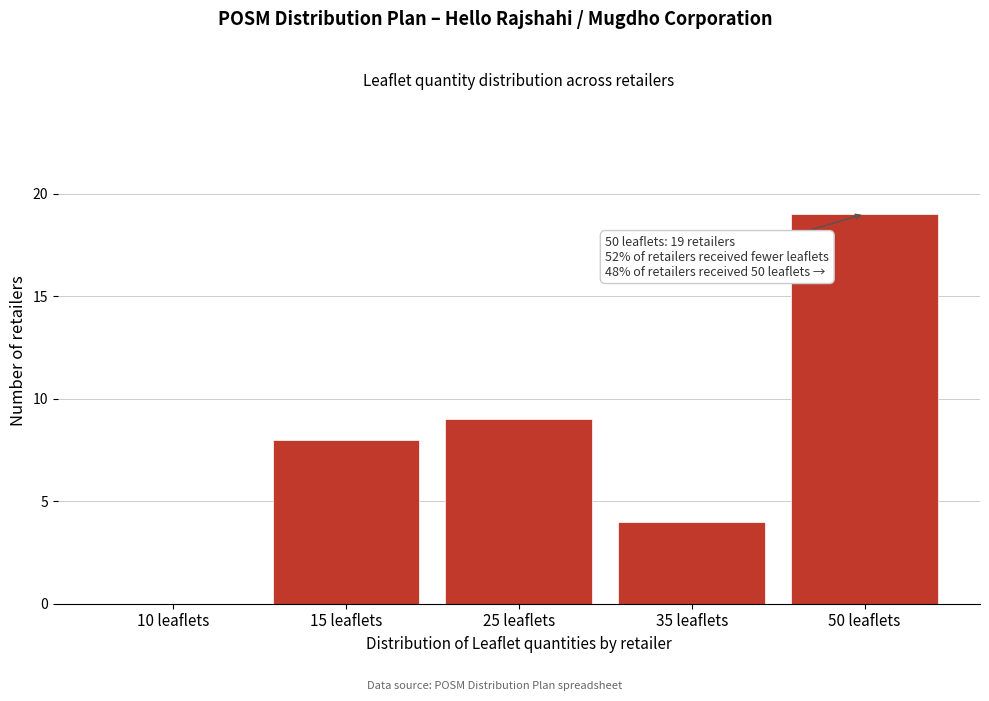

Reading left to right, extract all data points from this chart.

10 leaflets=0	15 leaflets=8	25 leaflets=9	35 leaflets=4	50 leaflets=19